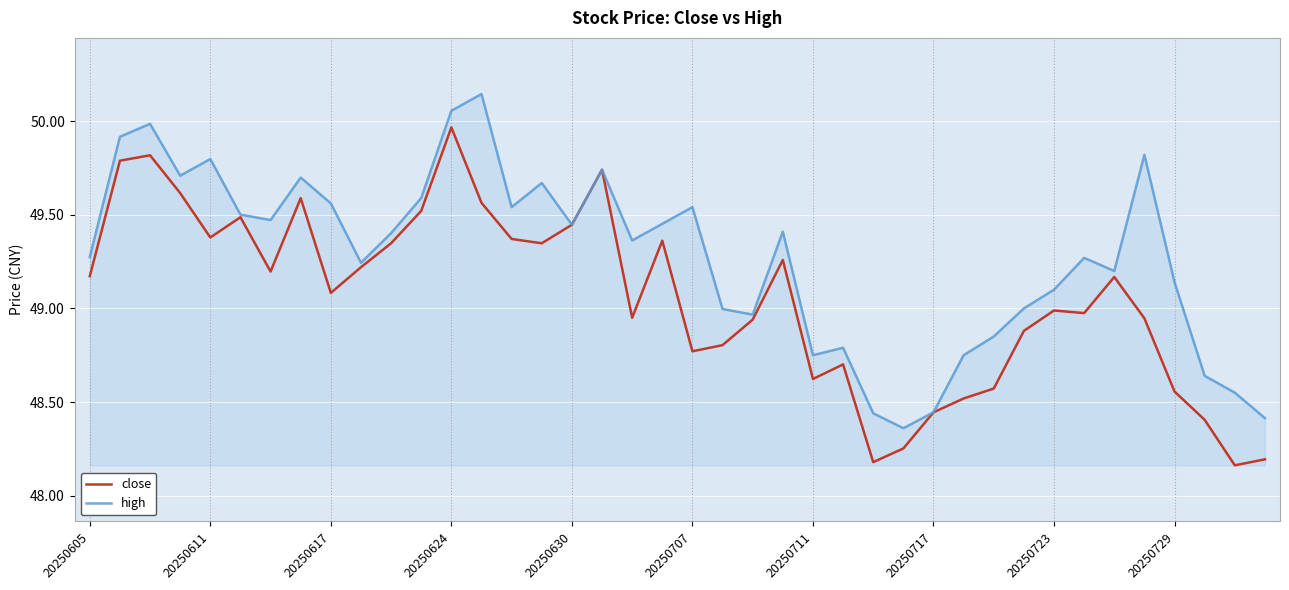

Which series has the largest total across all categories?

high